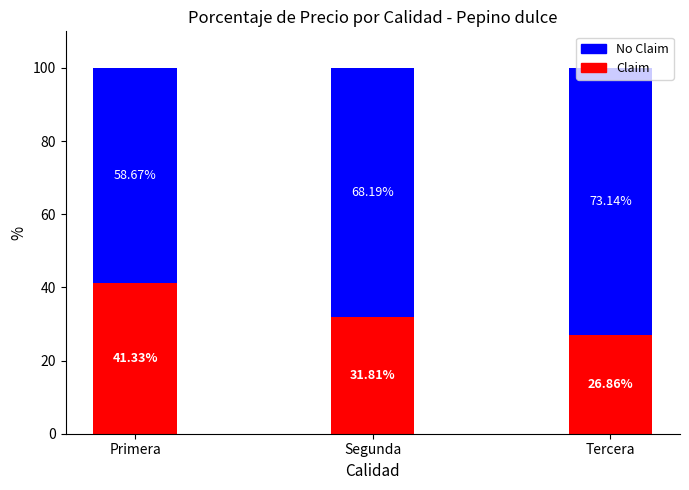

How many data points does each series have?

3